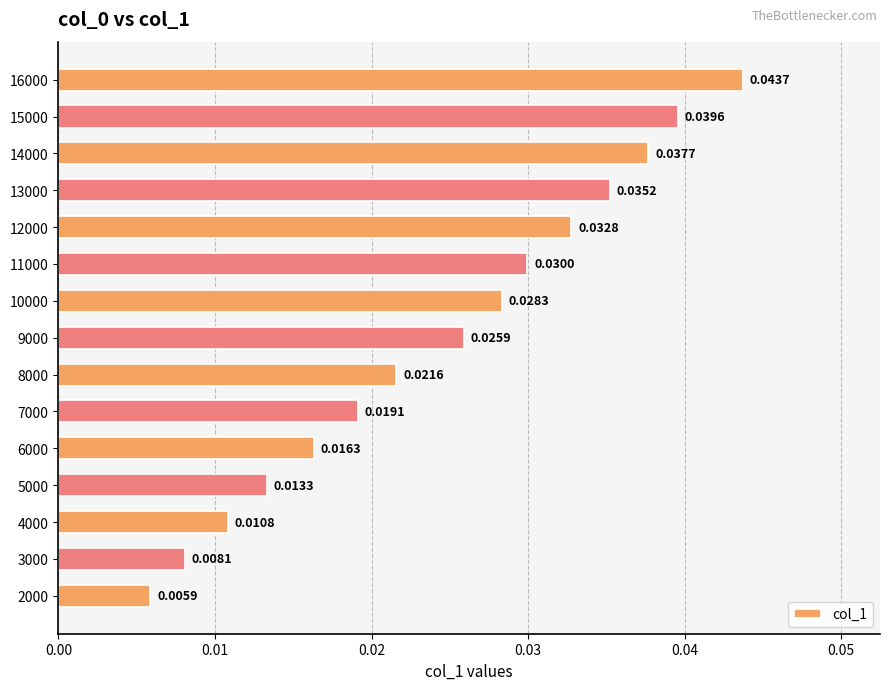

List the labels in order of value, largest first.

16000, 15000, 14000, 13000, 12000, 11000, 10000, 9000, 8000, 7000, 6000, 5000, 4000, 3000, 2000